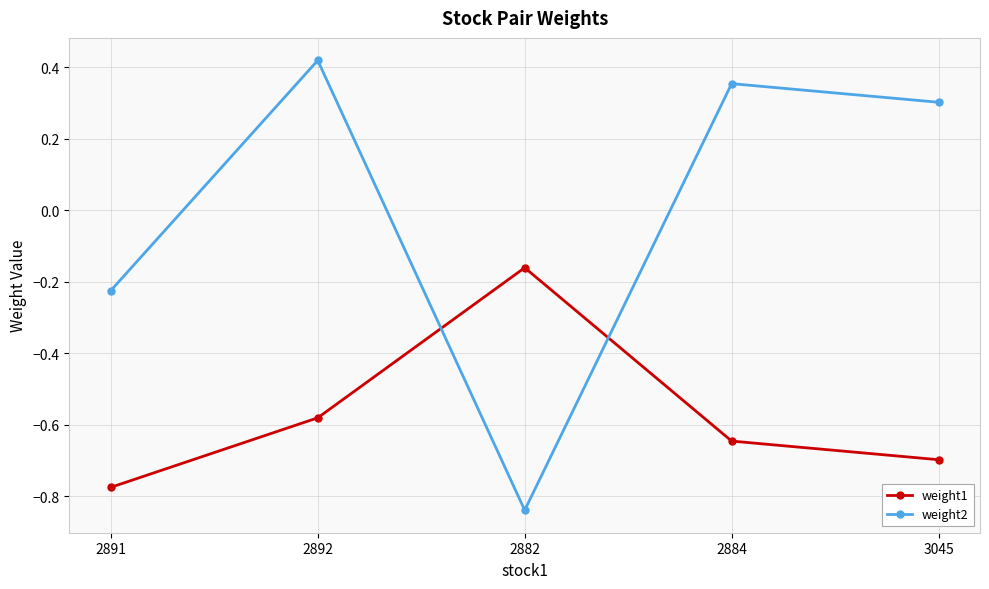

Where is weight1 nearest to the value 0?

2882